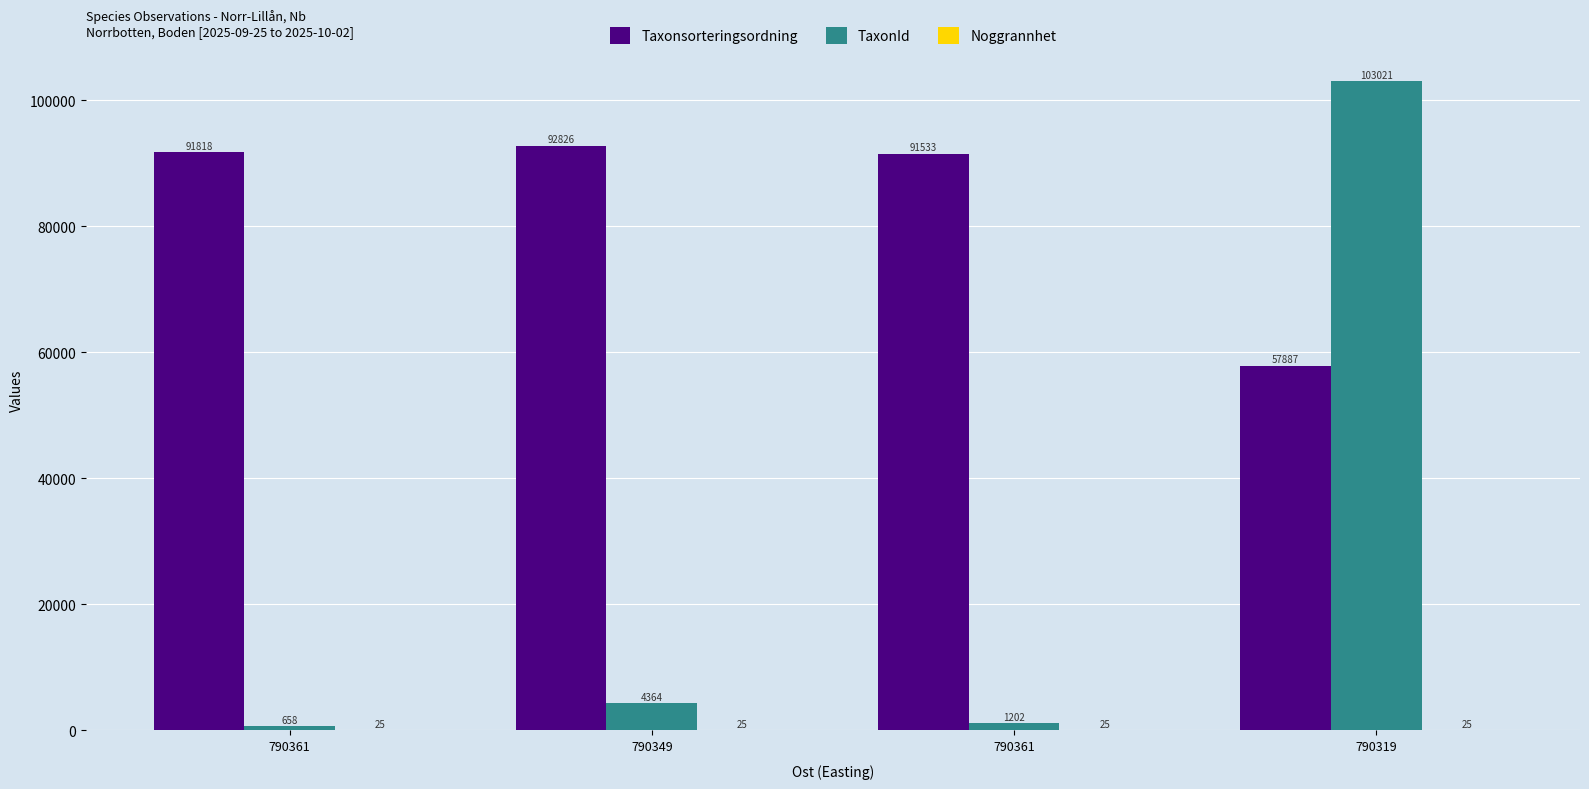

The Noggrannhet series shows 25 at 790361. True or false?

True